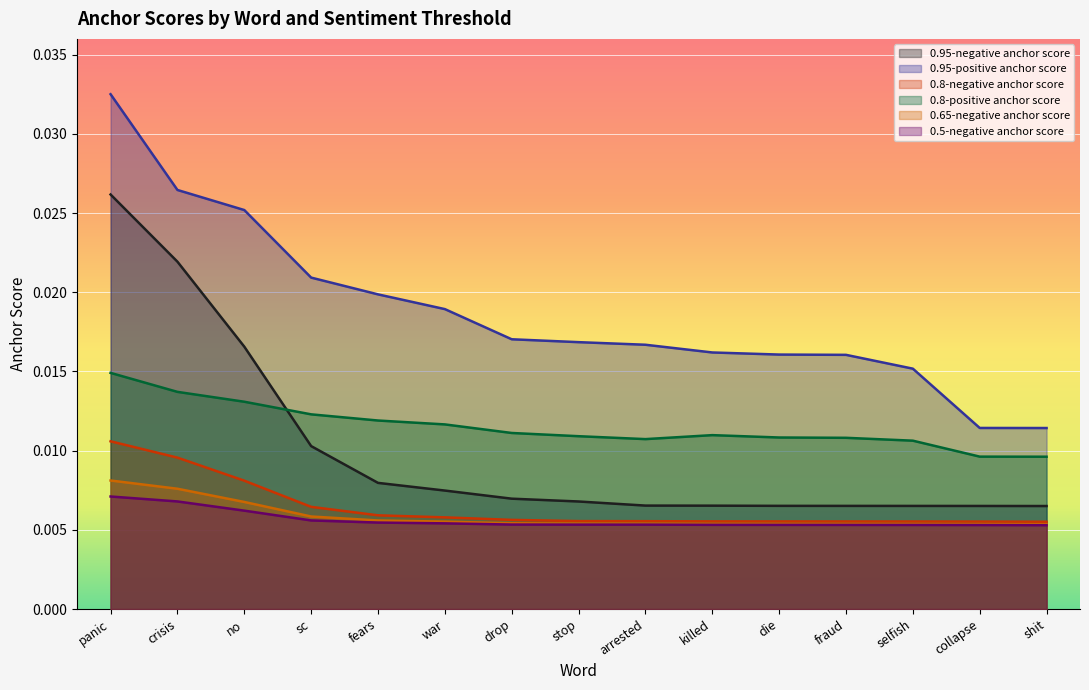

Count the 0.5-negative anchor score values in the range 0 to 1.

15